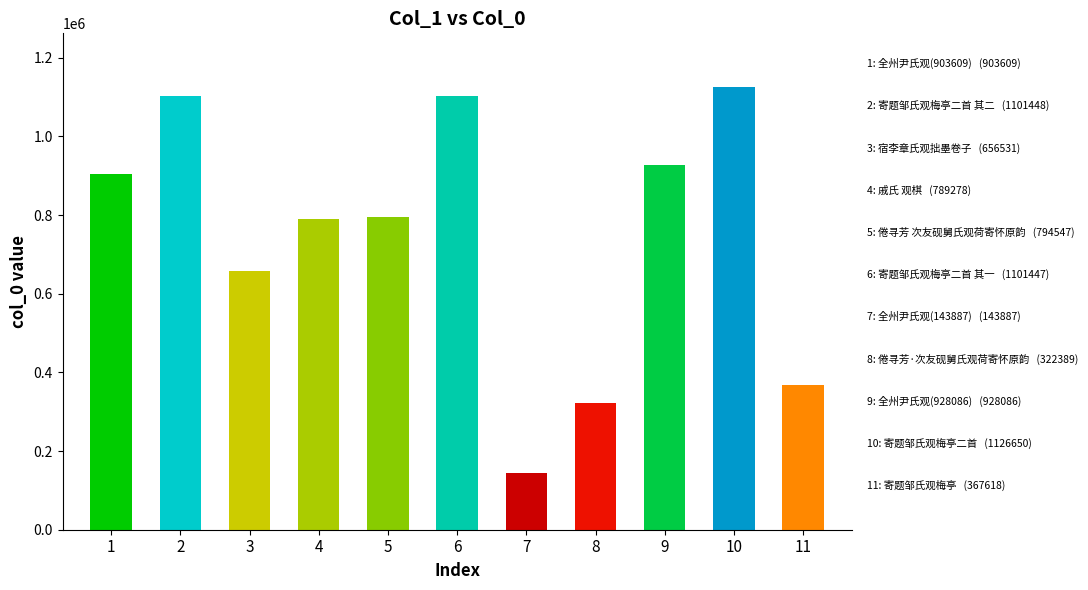

Is it true that the value at 9 is 928086?

True